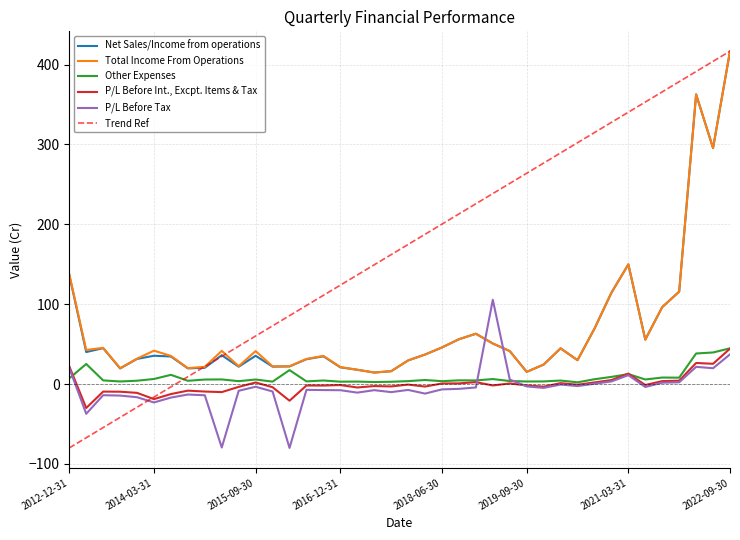

What is the label of the 8th point from the left?

2014-09-30